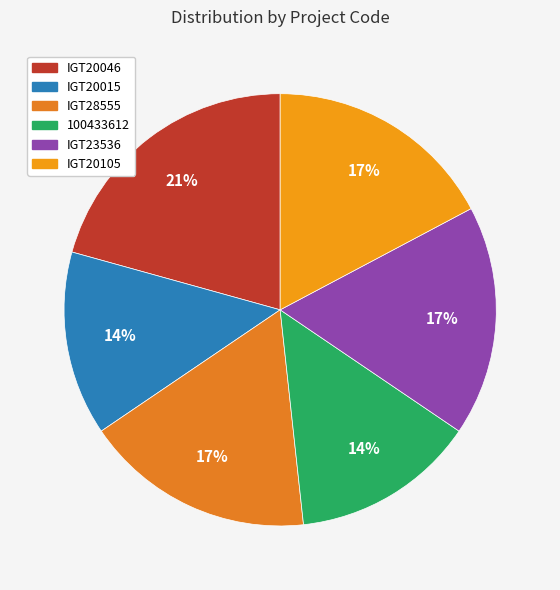

Count the number of slices in the pie.

6